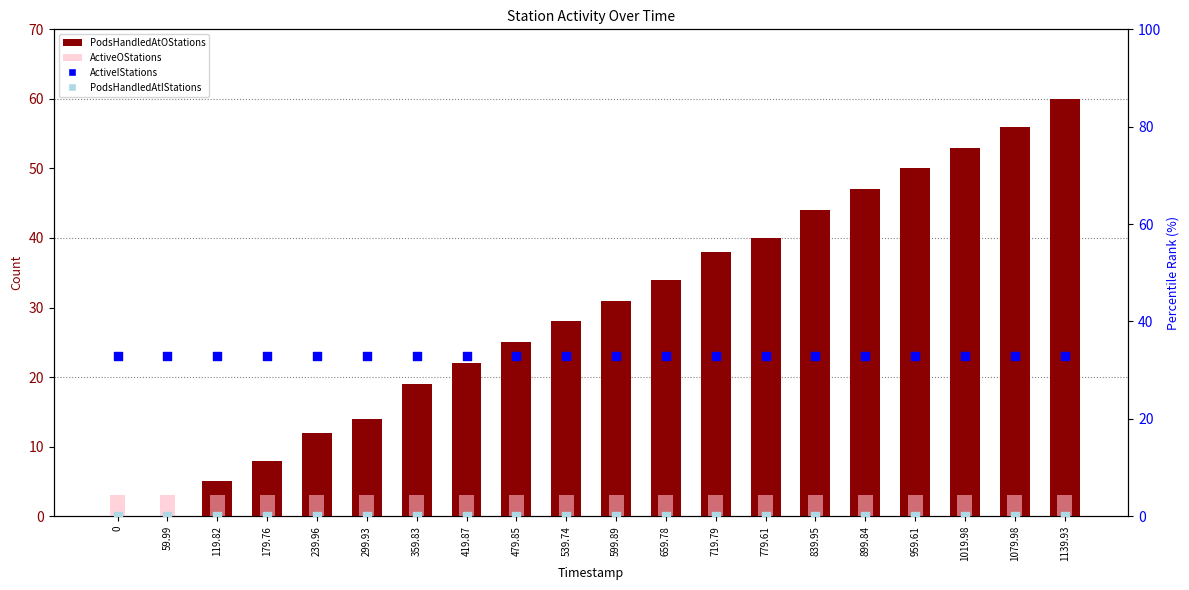

What is the total value across all series at 659.78?

70